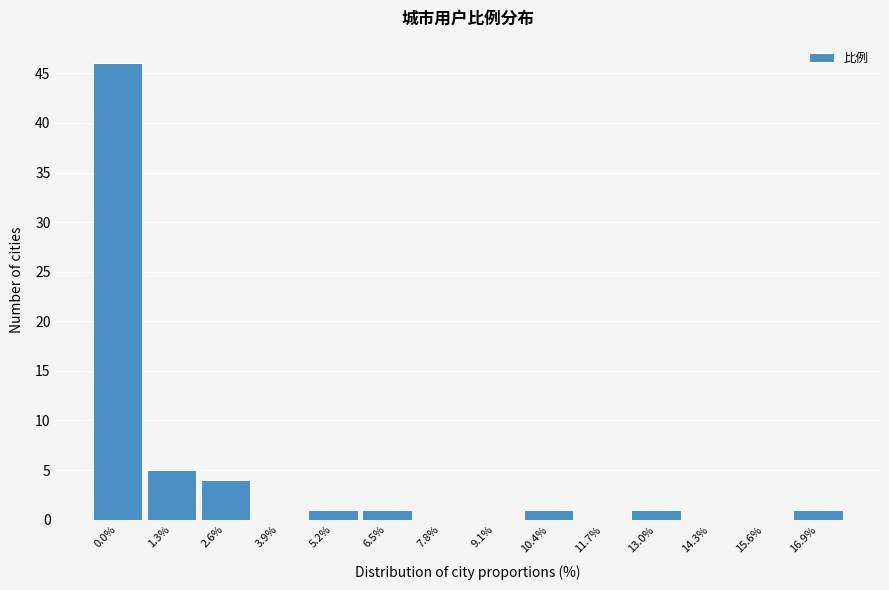

Reading left to right, what are all the values shown in this chart?

0.0%=46	1.3%=5	2.6%=4	3.9%=0	5.2%=1	6.5%=1	7.8%=0	9.1%=0	10.4%=1	11.7%=0	13.0%=1	14.3%=0	15.6%=0	16.9%=1